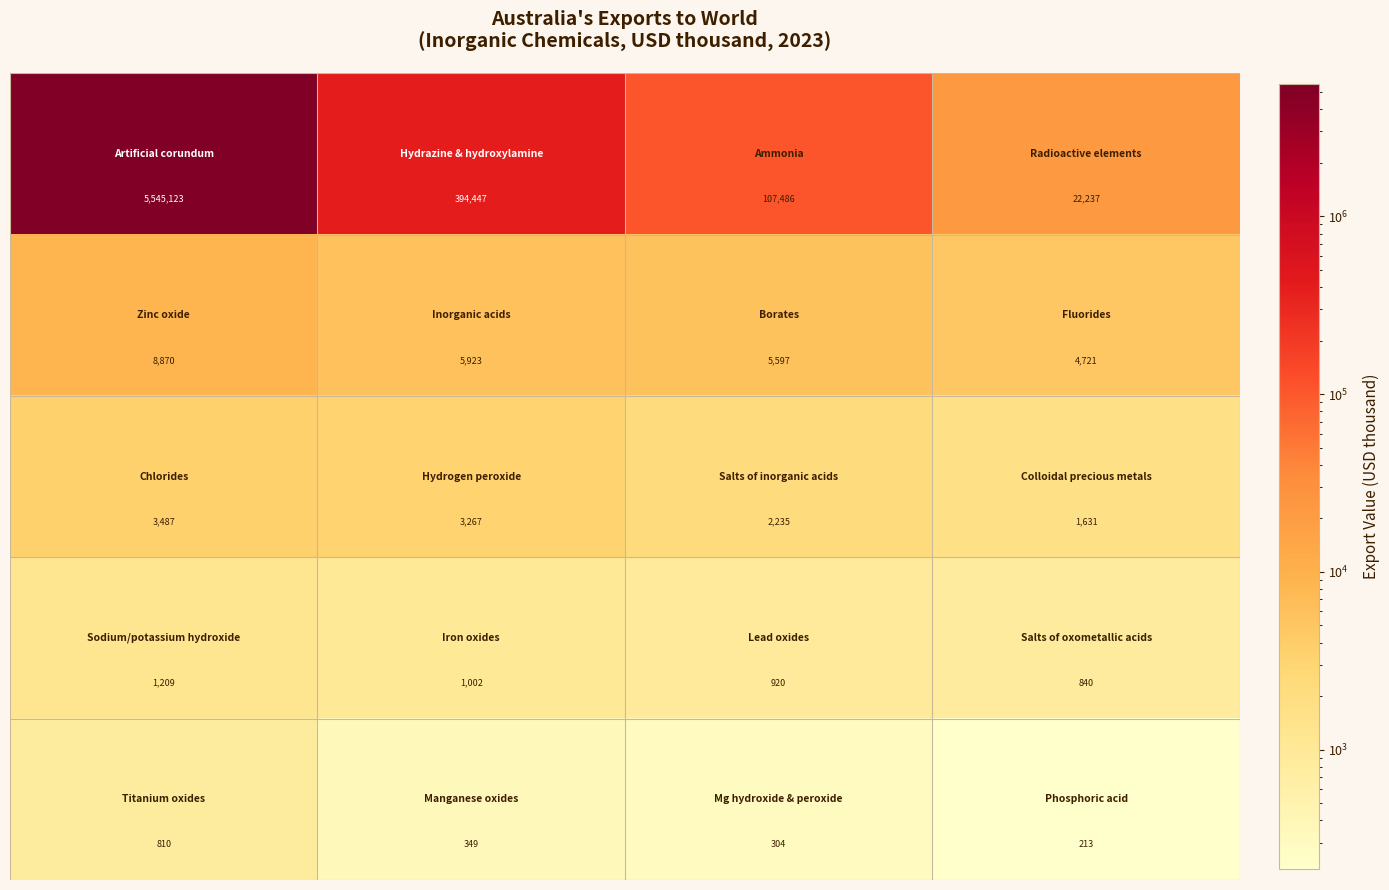

What is the smallest value displayed?

213